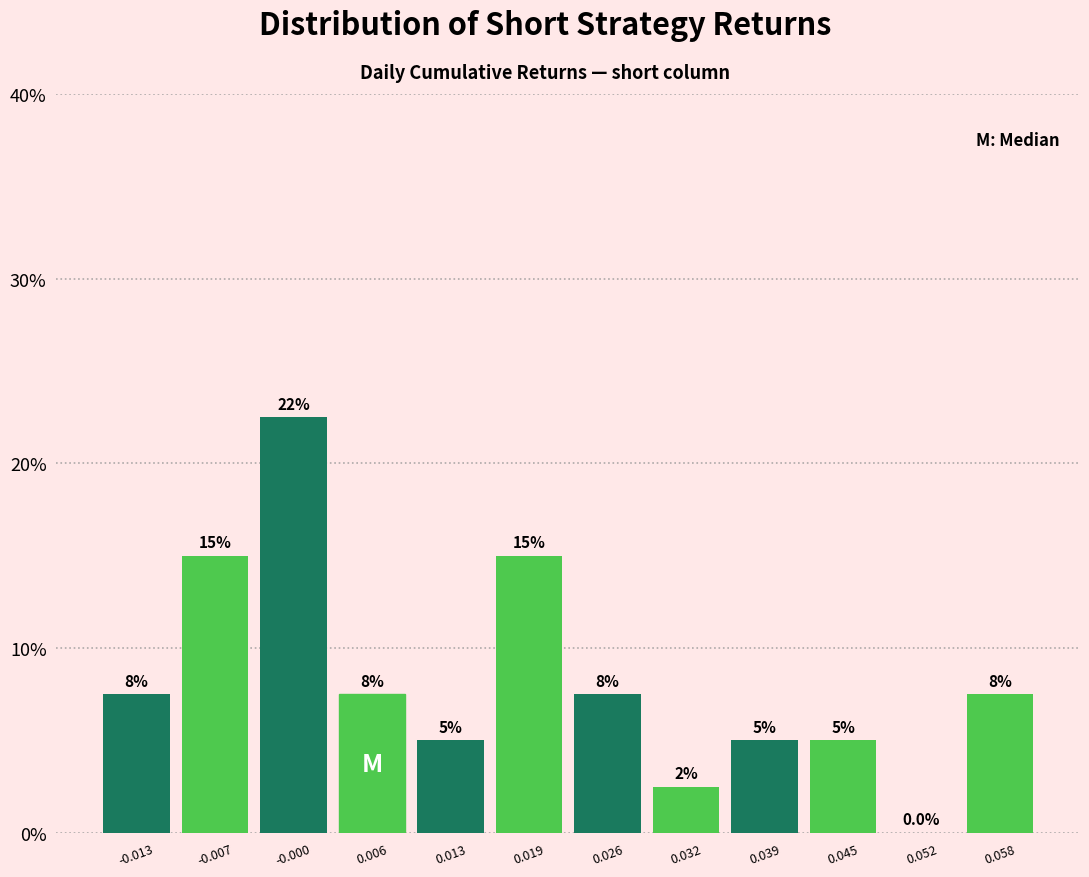

Which range on the x-axis has the tallest bar?

-0.004 to 0.003